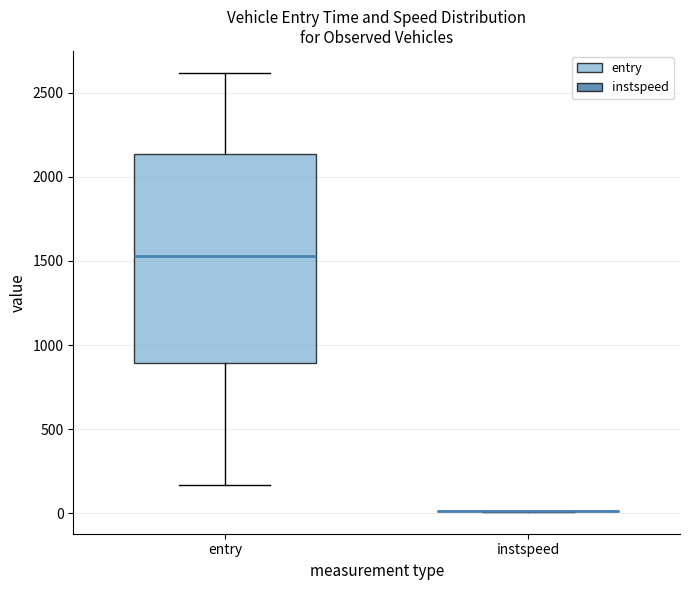

Reading left to right, transcribe this box plot: for each box, give where its median line is, the range the box spans, and where its two whiskers end, as read against the y-axis. The values are not printed on the chart, so give them approximately, as read against the axis.

entry: median 1550, box 900 to 2150, whiskers 150 to 2600
instspeed: box collapsed to a line at 0, whiskers 0 to 0